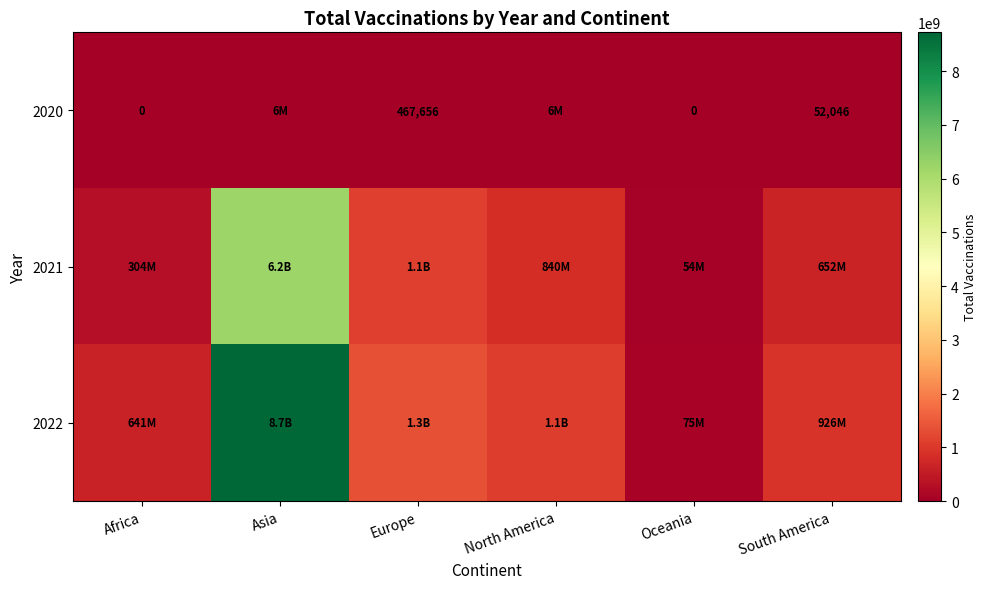

Count the number of categories in the chart.

6